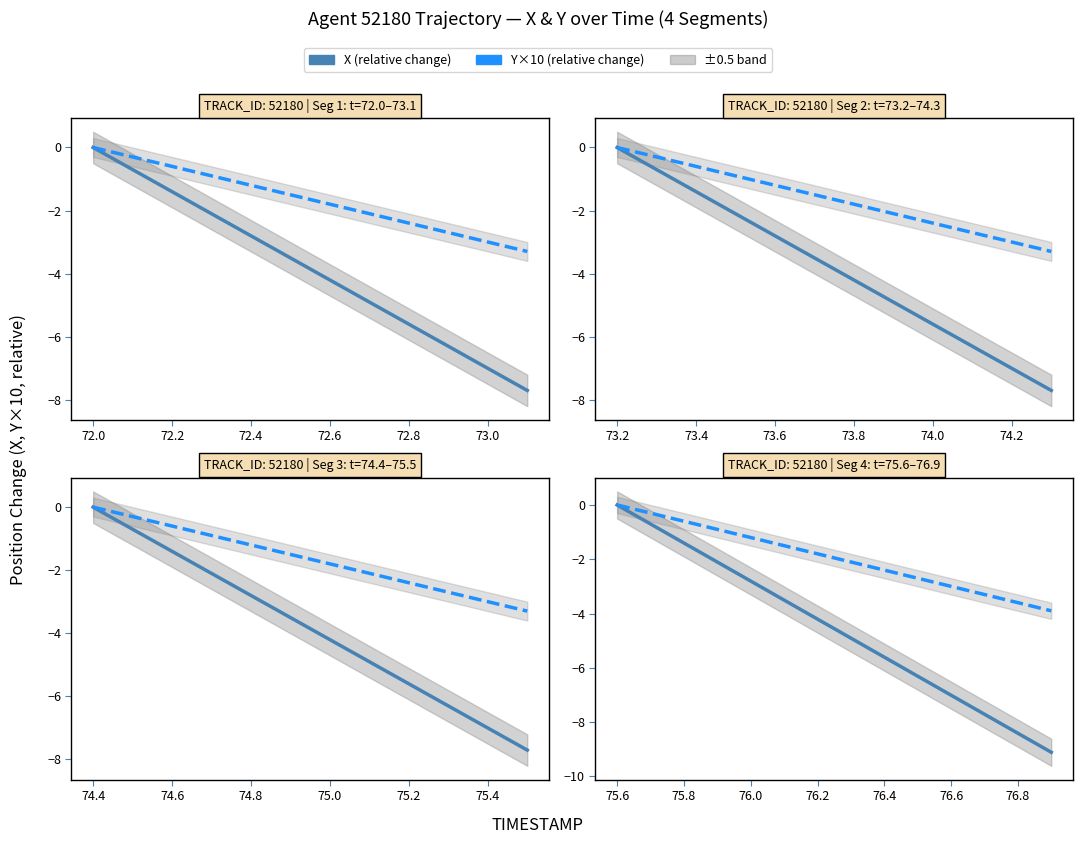

True or false: X (relative) and Y×10 (relative) cross at least once.

False